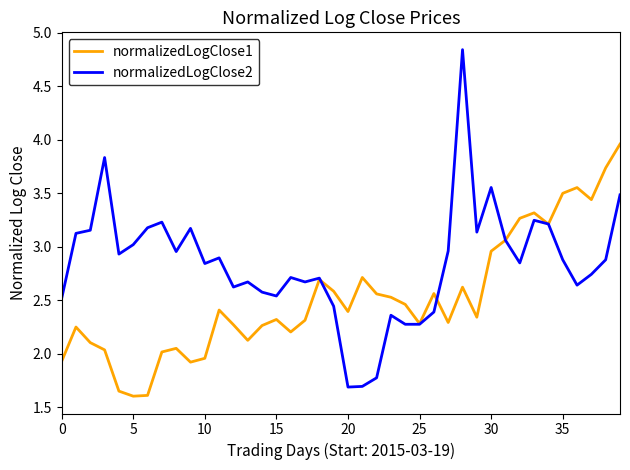

What are all the series names shown in the legend?

normalizedLogClose1, normalizedLogClose2